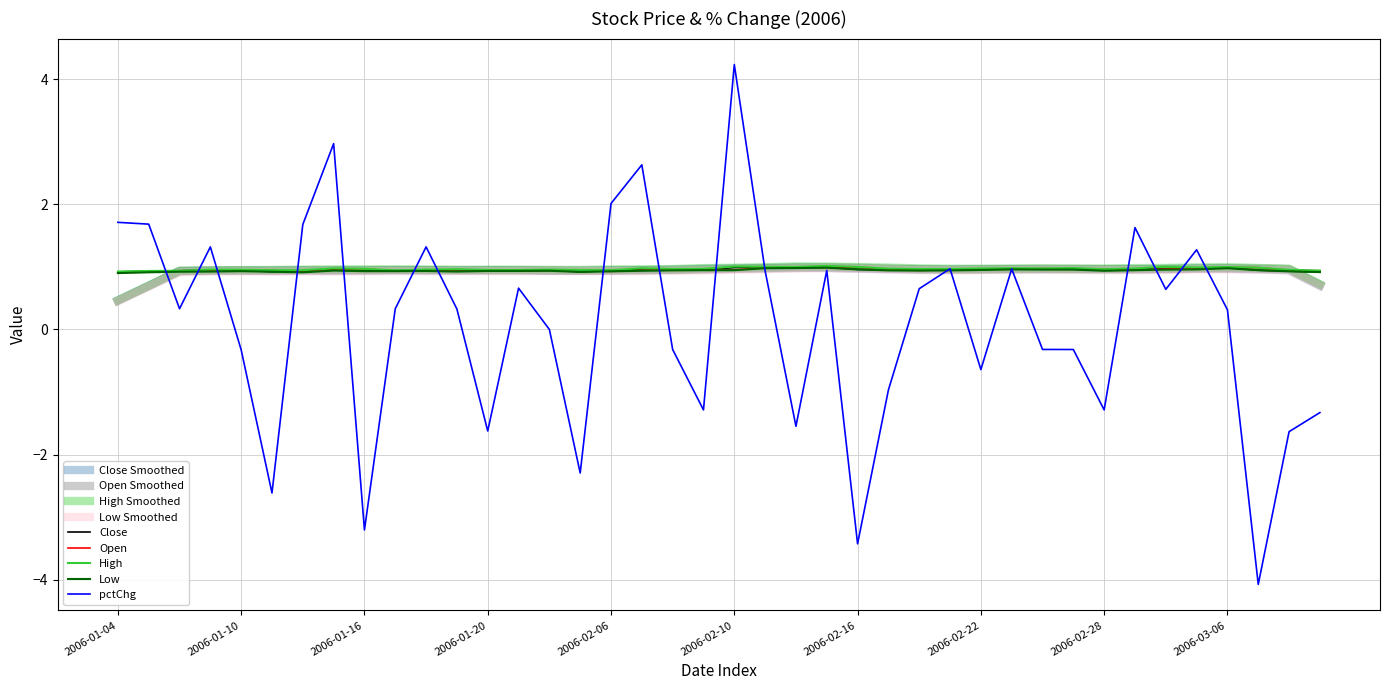

Is this an area chart (filled region under the line)?

No